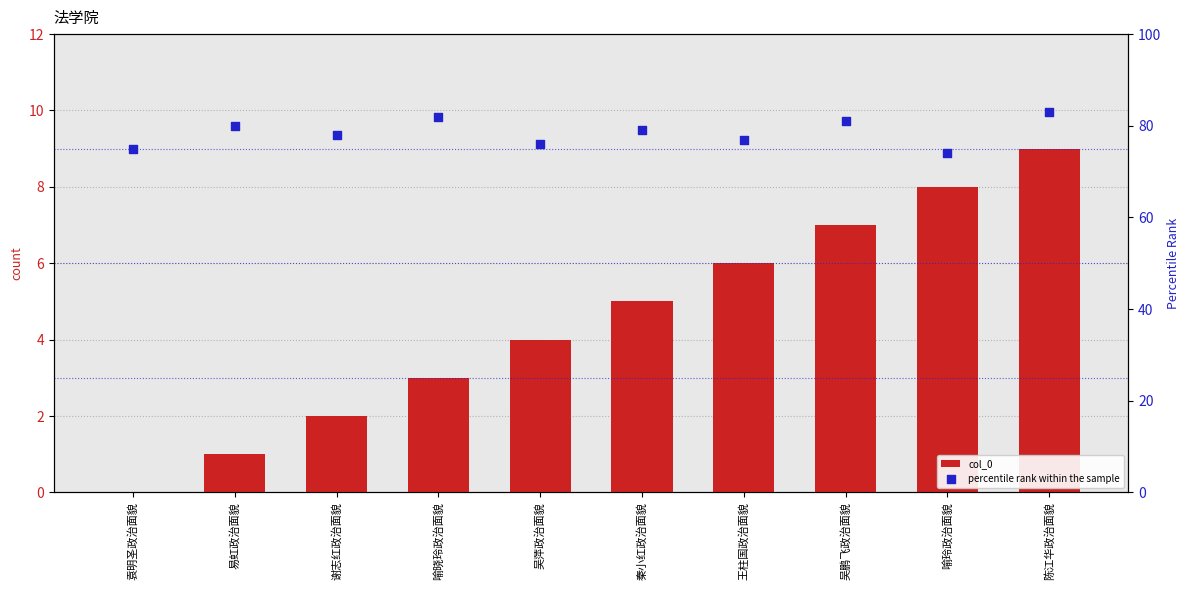

What are all the series names shown in the legend?

col_0, percentile rank within the sample